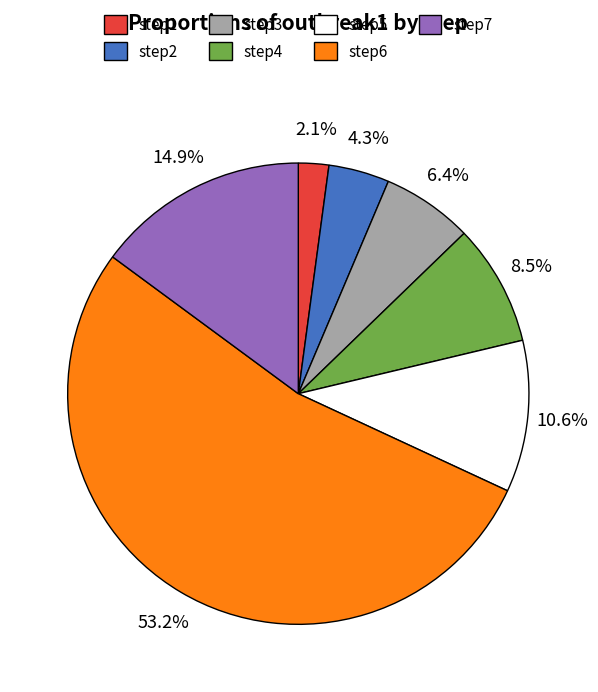

What portion of the pie excludes step4?

91.5%